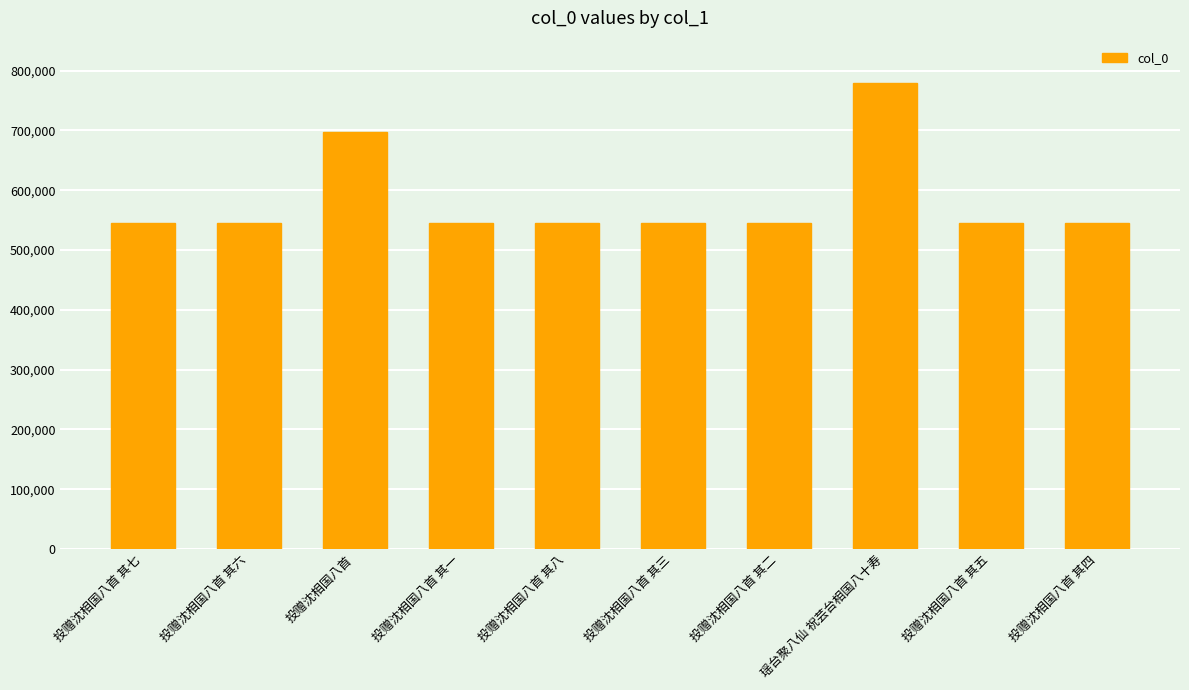

True or false: the data shows 753219 at 投赠沈相国八首 其一.

False